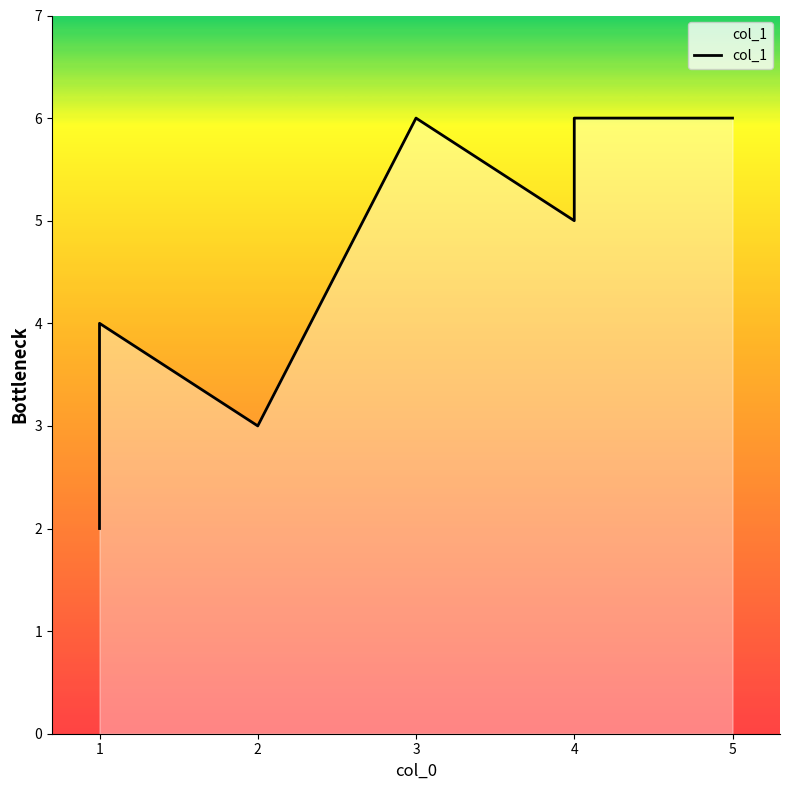

Count the number of data series in this chart.

1